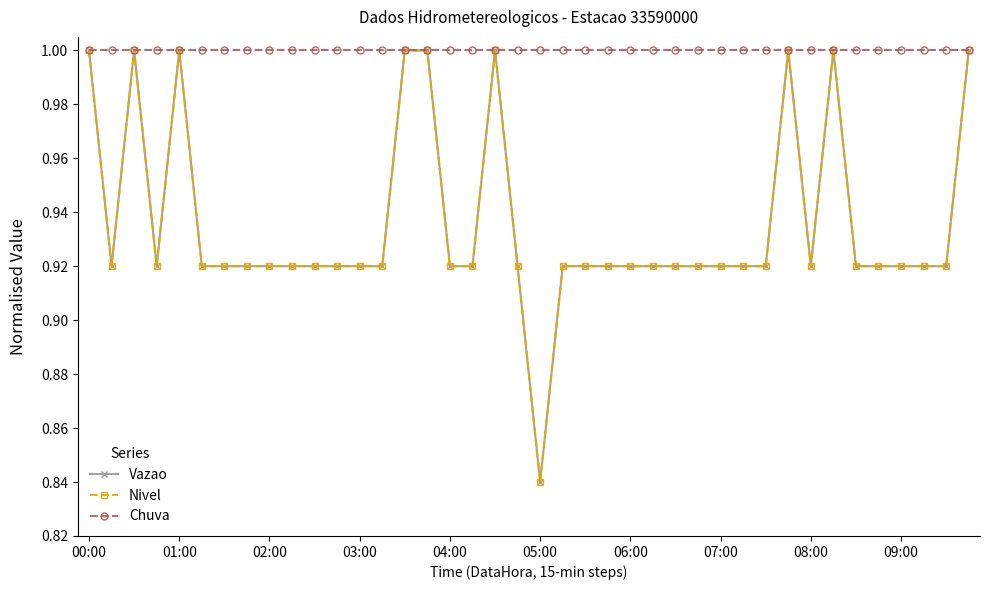

Where is Chuva nearest to the value 1?

00:00